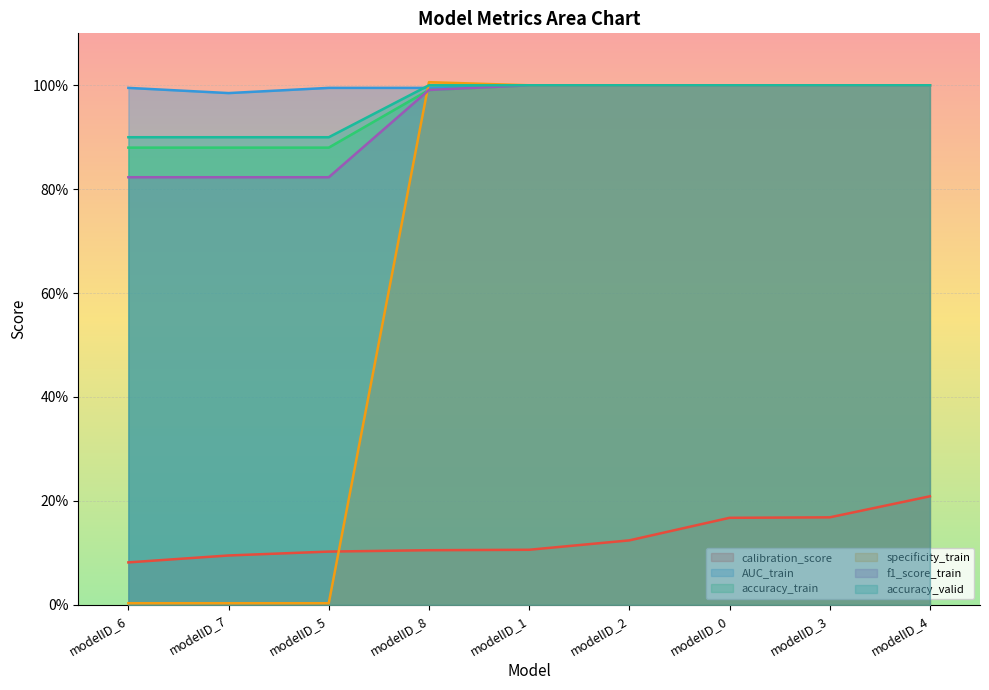

Between modelID_7 and modelID_0, which series saw the biggest shift?

specificity_train